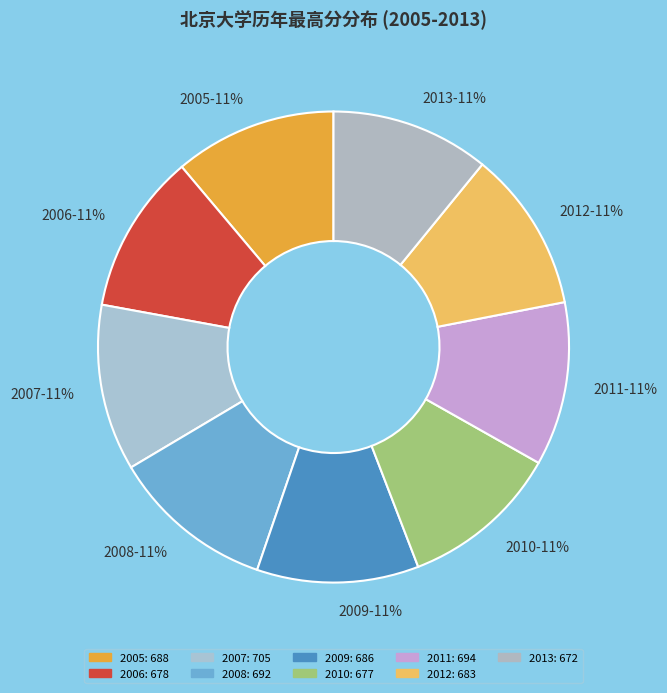

To the nearest percent, what is the average slice percentage?

11%